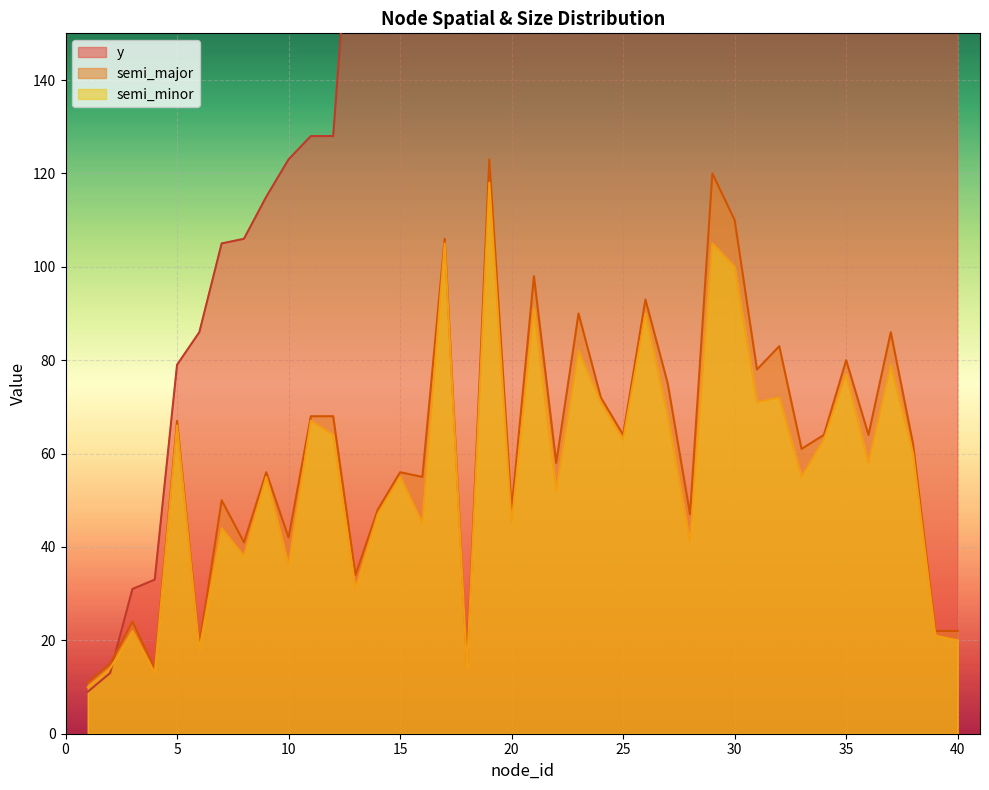

What is the sum of the semi_minor values at 24 and 36?

129